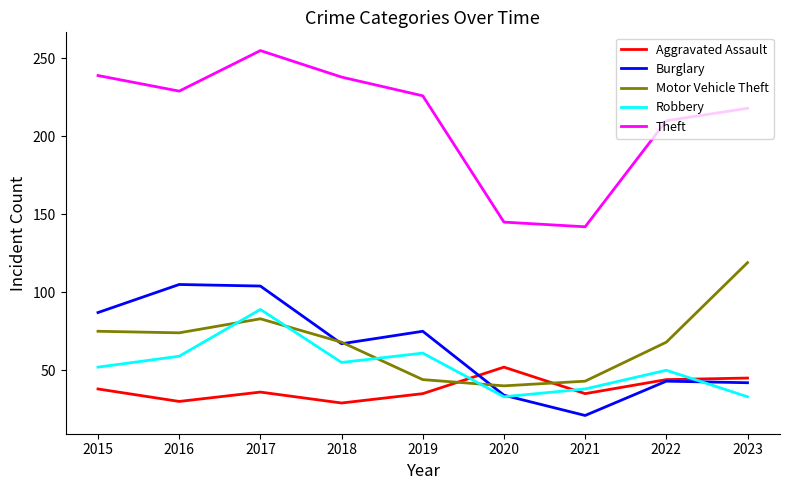

What value does the Robbery series have at 2023, to the nearest 5?

35